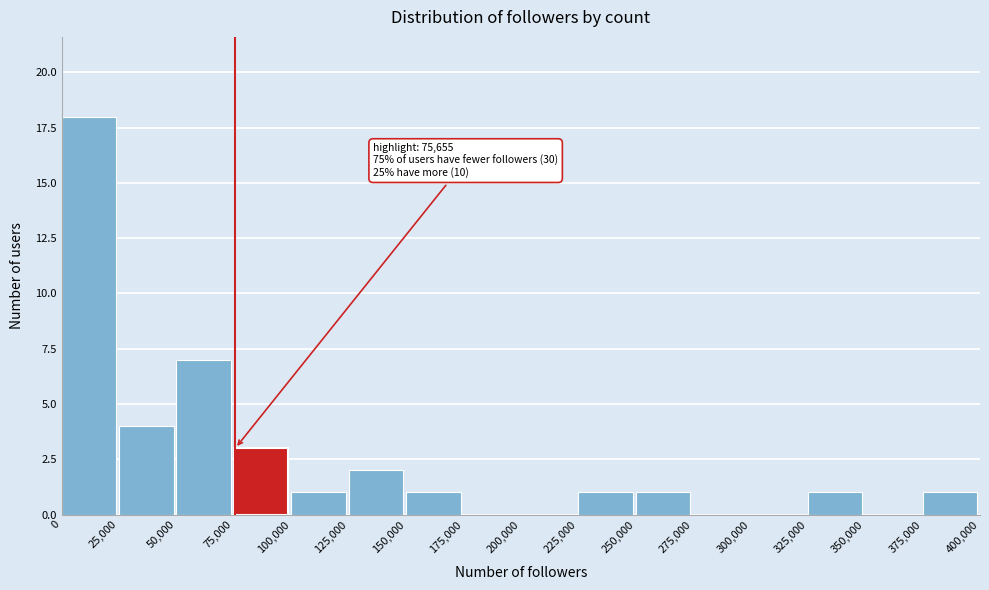

Which range on the x-axis has the tallest bar?

0 to 25,000